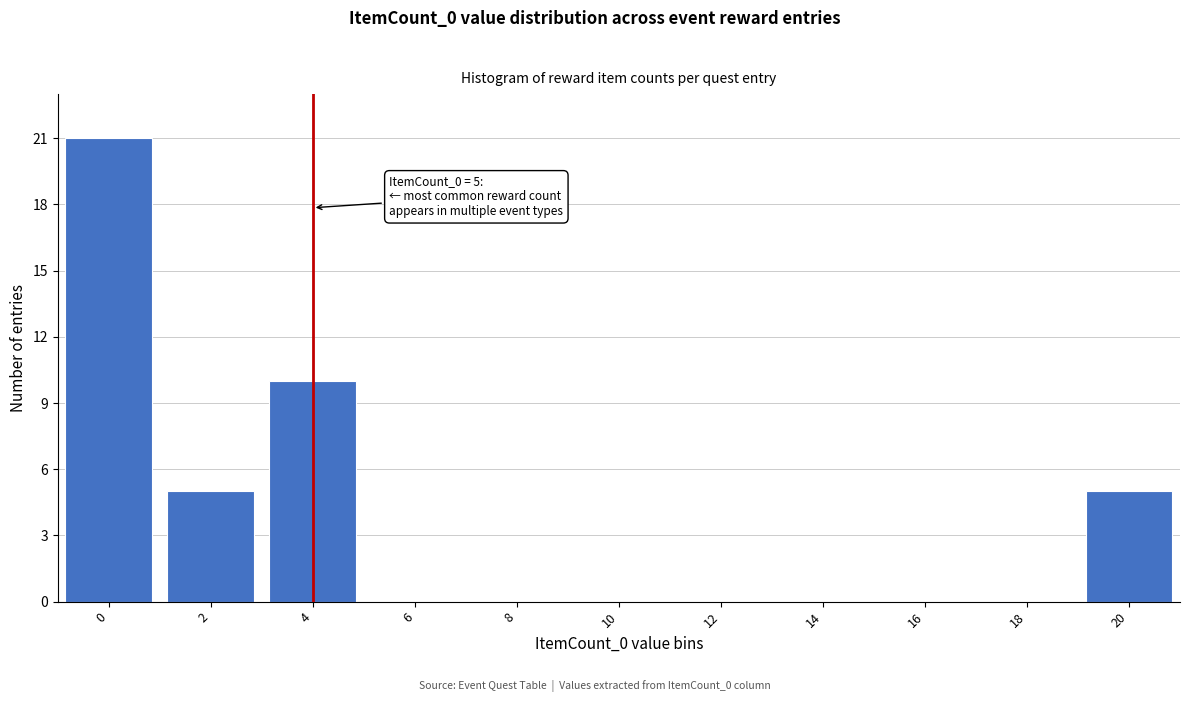

Reading right to left, list all the values displayed in this chart.

20=5	18=0	16=0	14=0	12=0	10=0	8=0	6=0	4=10	2=5	0=21